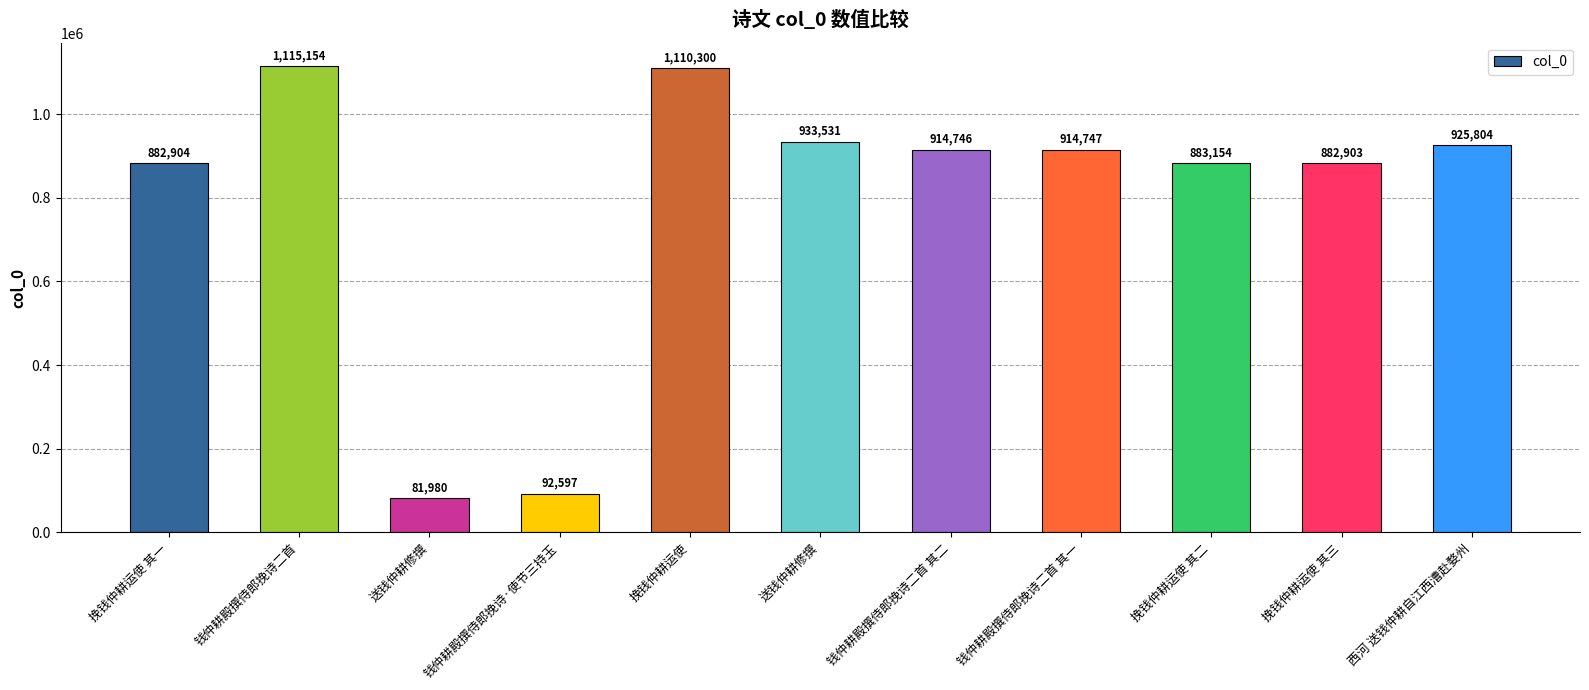

What is the sum of all values?

8737820